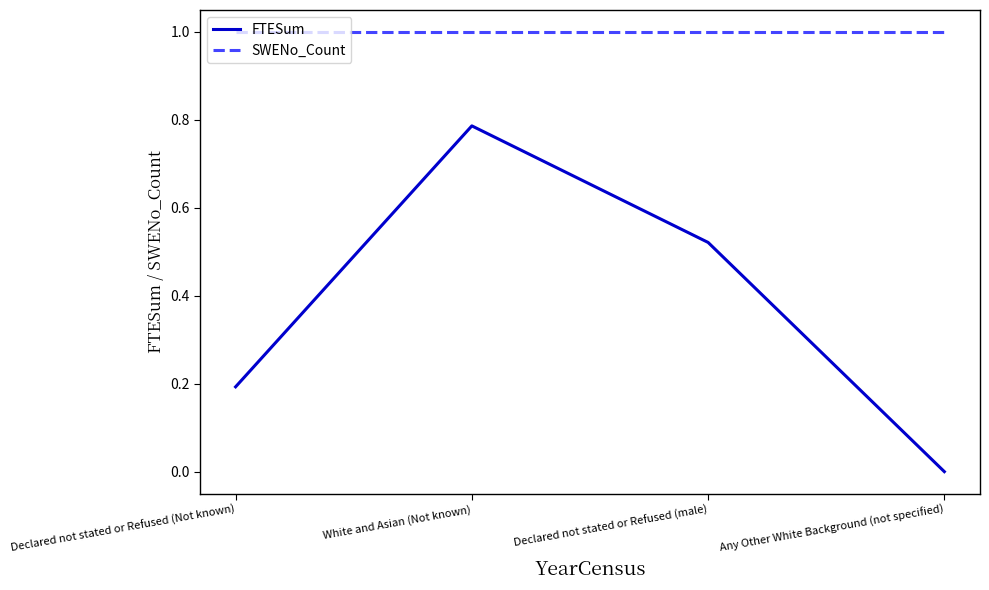

Which category has the highest value in the FTESum series?

White and Asian (Not known)